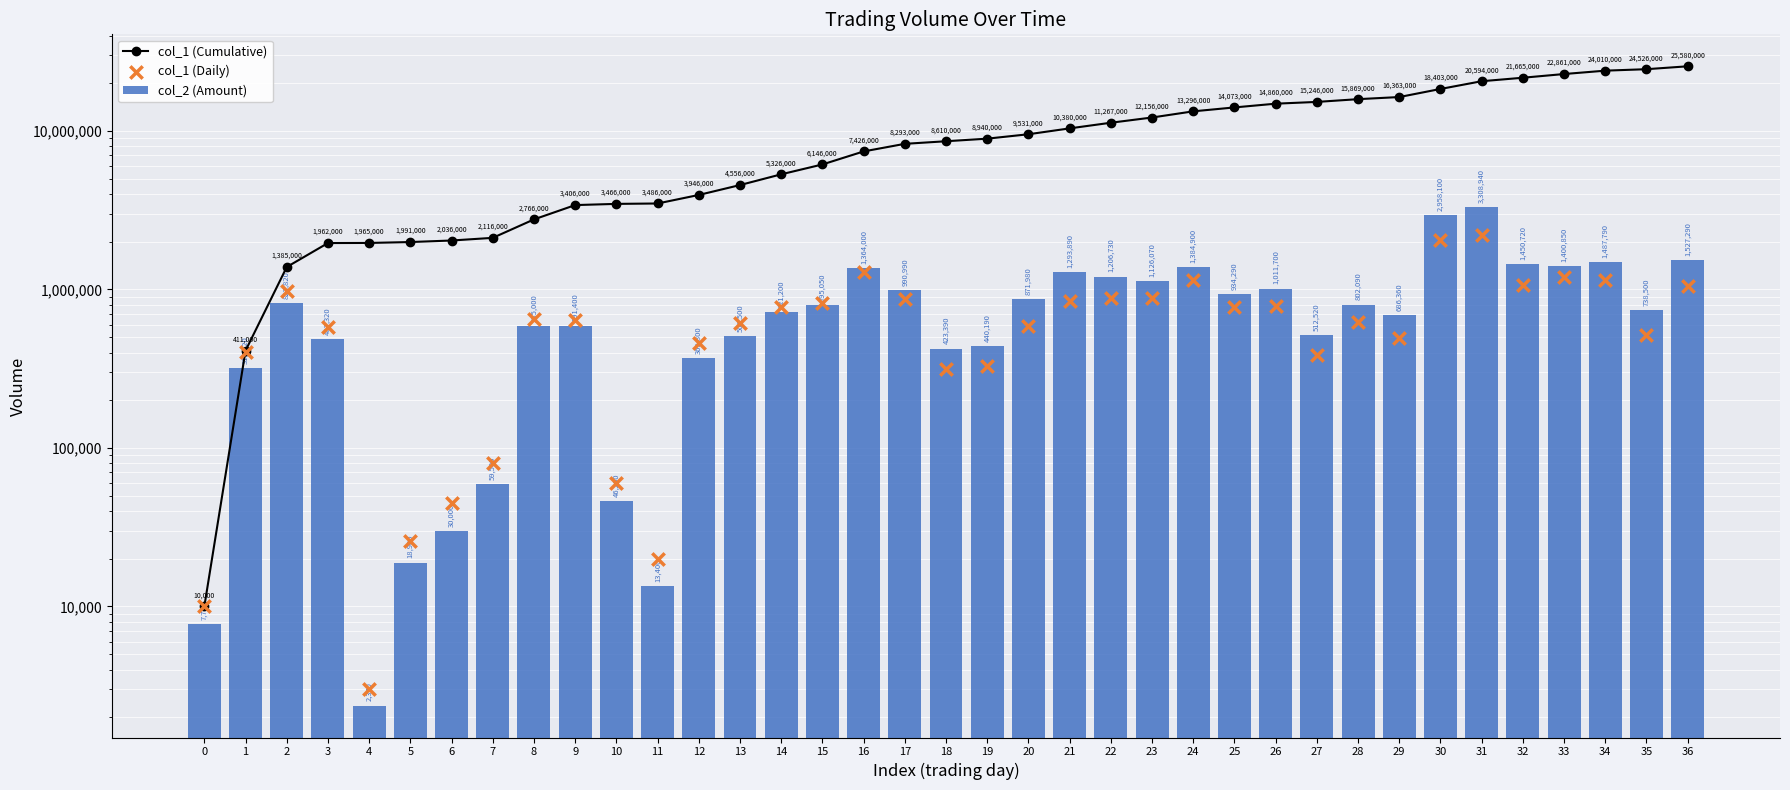

Is the value of col_1 (Cumulative) at 1 greater than the value of col_2 (Amount) at 27?

No